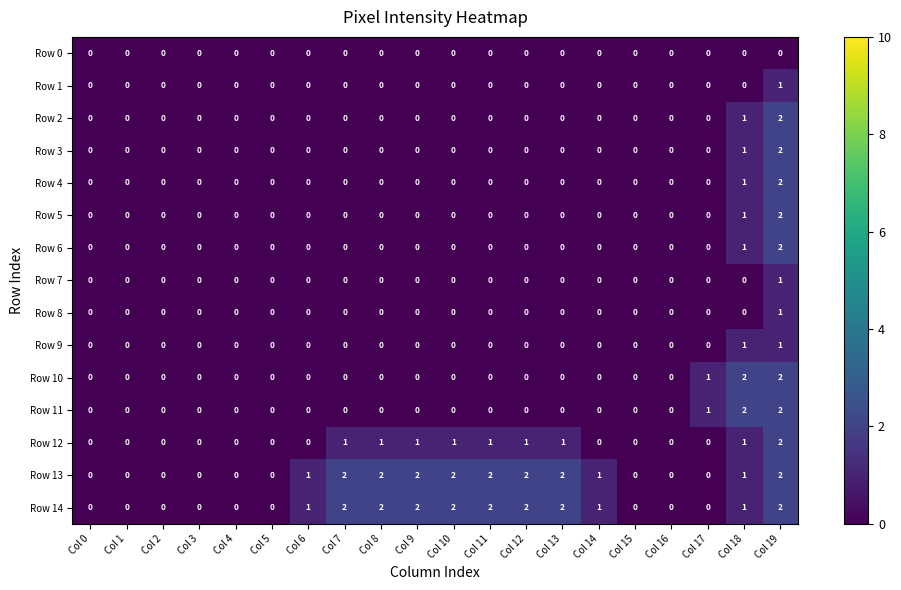

At which label is Row 3 closest to 1?

Col 18